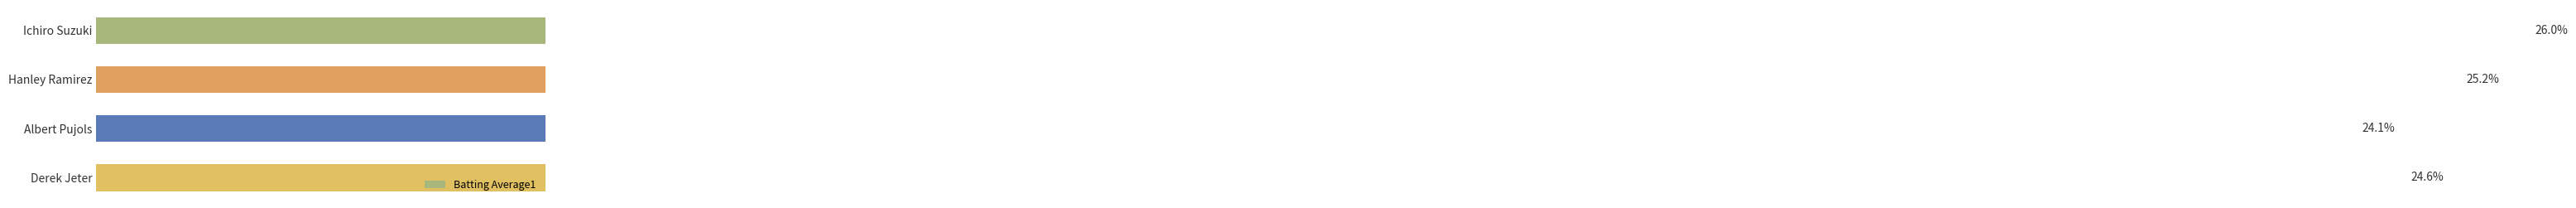

Which has a higher value, Hanley Ramirez or Derek Jeter?

Hanley Ramirez